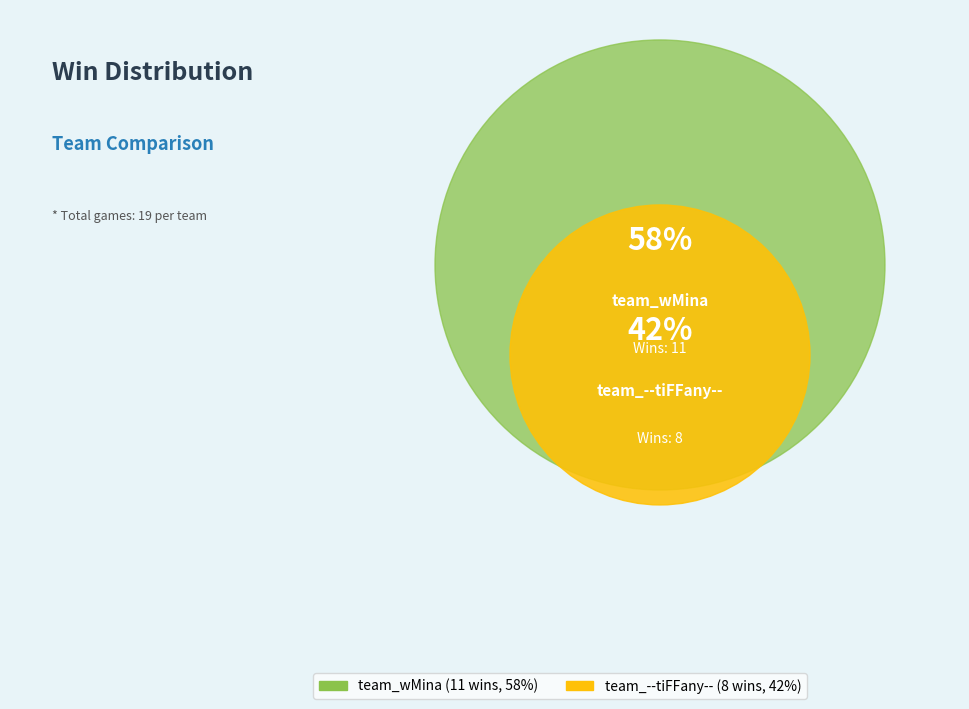

What is the smallest slice in the pie chart?

team_--tiFFany--